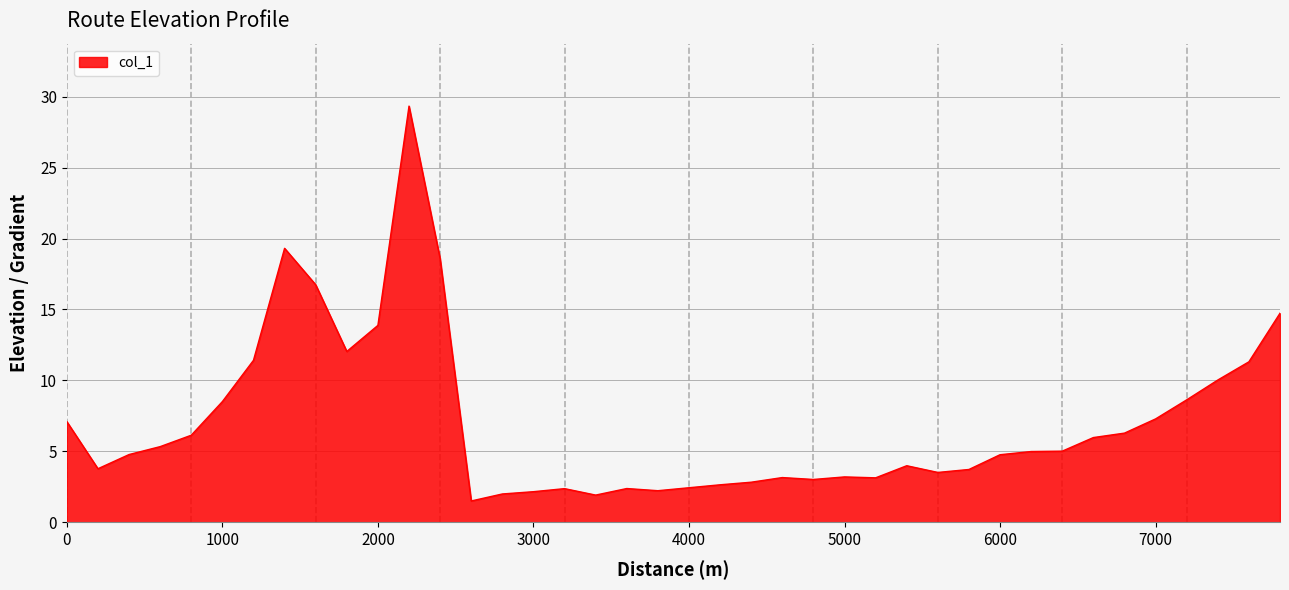

What is the maximum value shown in the chart?

29.3